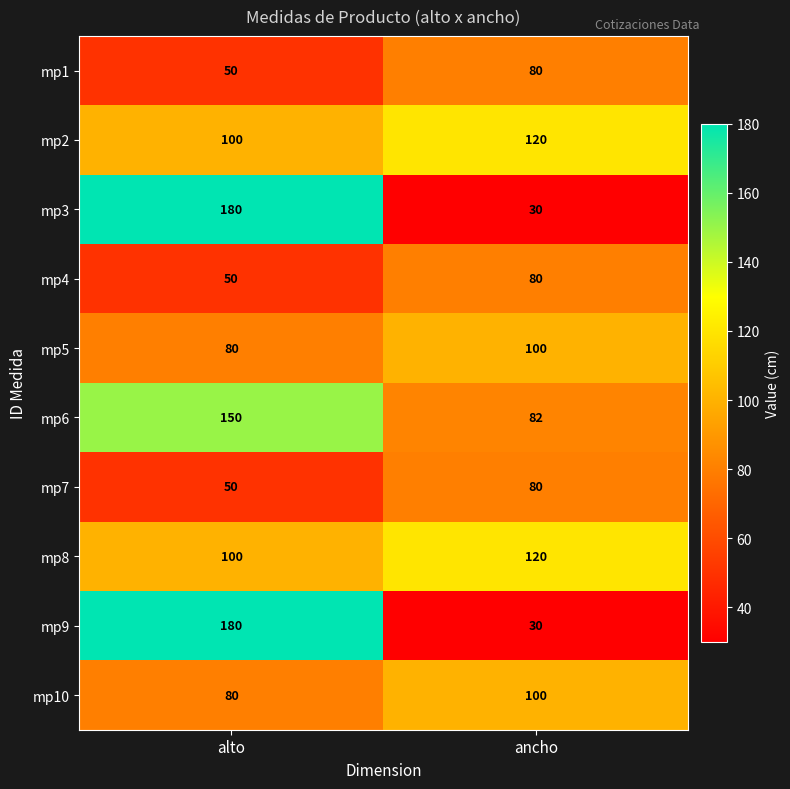

What is the lowest value of the mp4 series?

50